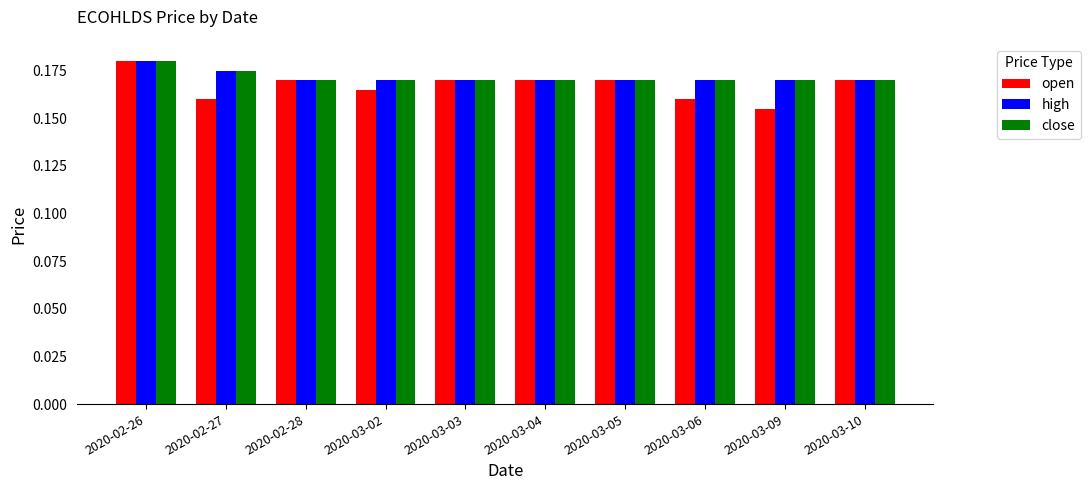

Is the value of high at 2020-03-10 greater than the value of open at 2020-03-06?

Yes